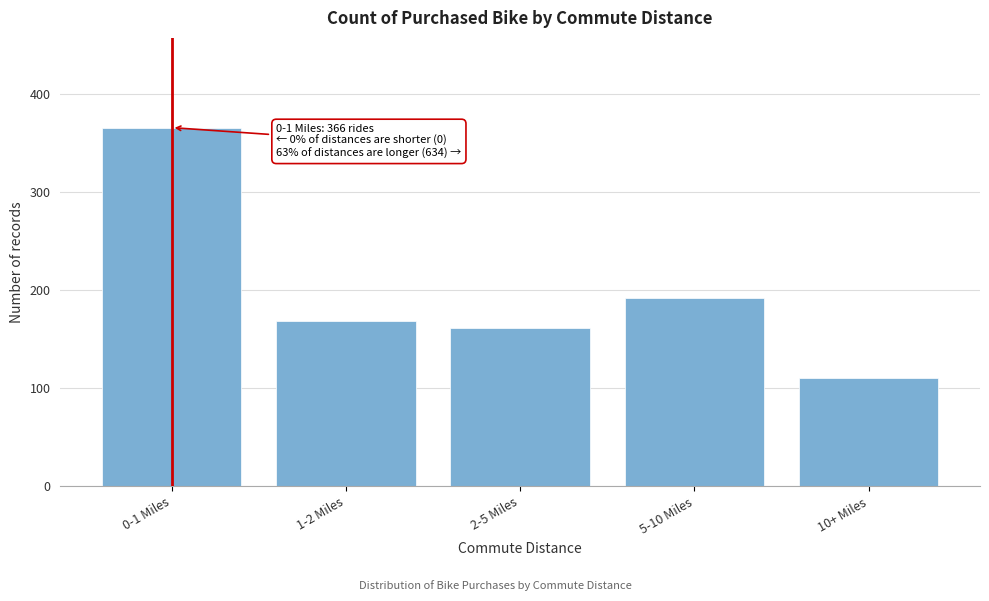

Reading left to right, transcribe all the data shown in this chart.

0-1 Miles=366	1-2 Miles=169	2-5 Miles=162	5-10 Miles=192	10+ Miles=111